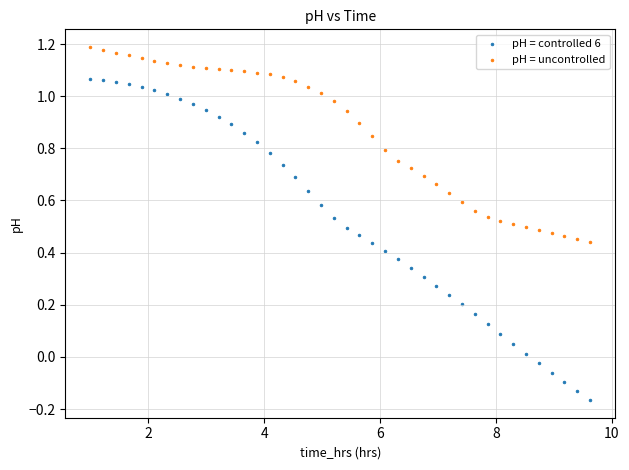

What are all the series names shown in the legend?

pH = controlled 6, pH = uncontrolled